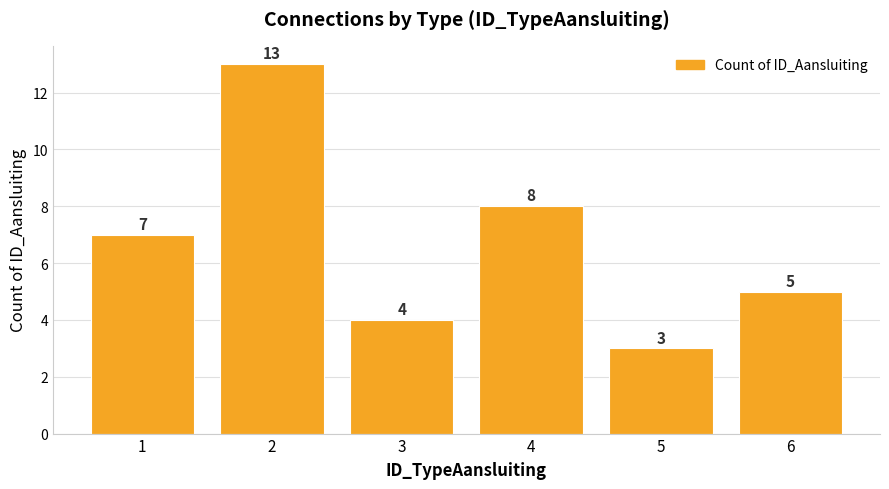

At which label is the value closest to 8?

4